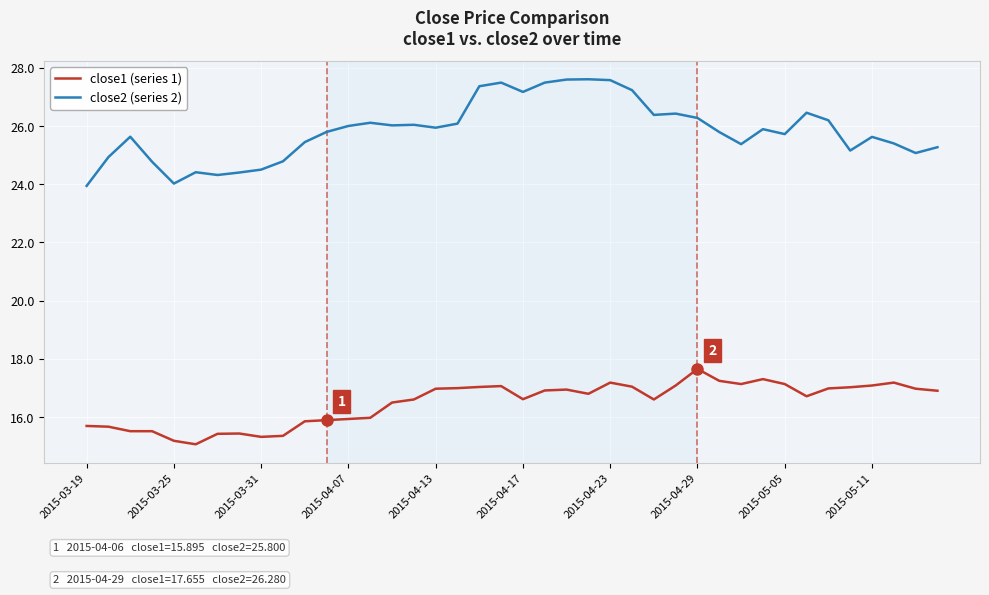

What is the smallest value displayed?

15.1